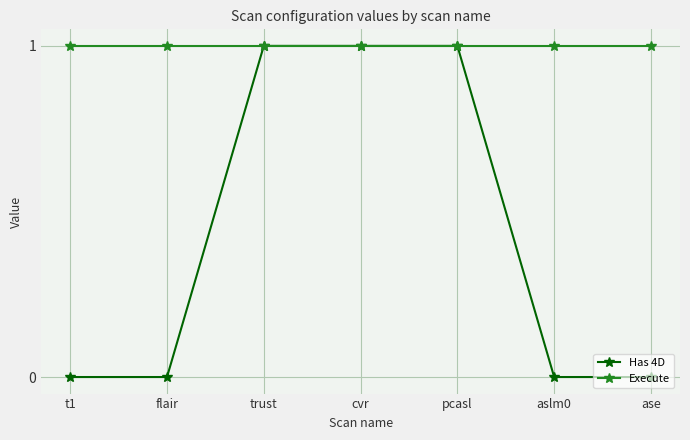

Reading right to left, transcribe all the data shown in this chart.

Has 4D: 0	0	1	1	1	0	0
Execute: 1	1	1	1	1	1	1